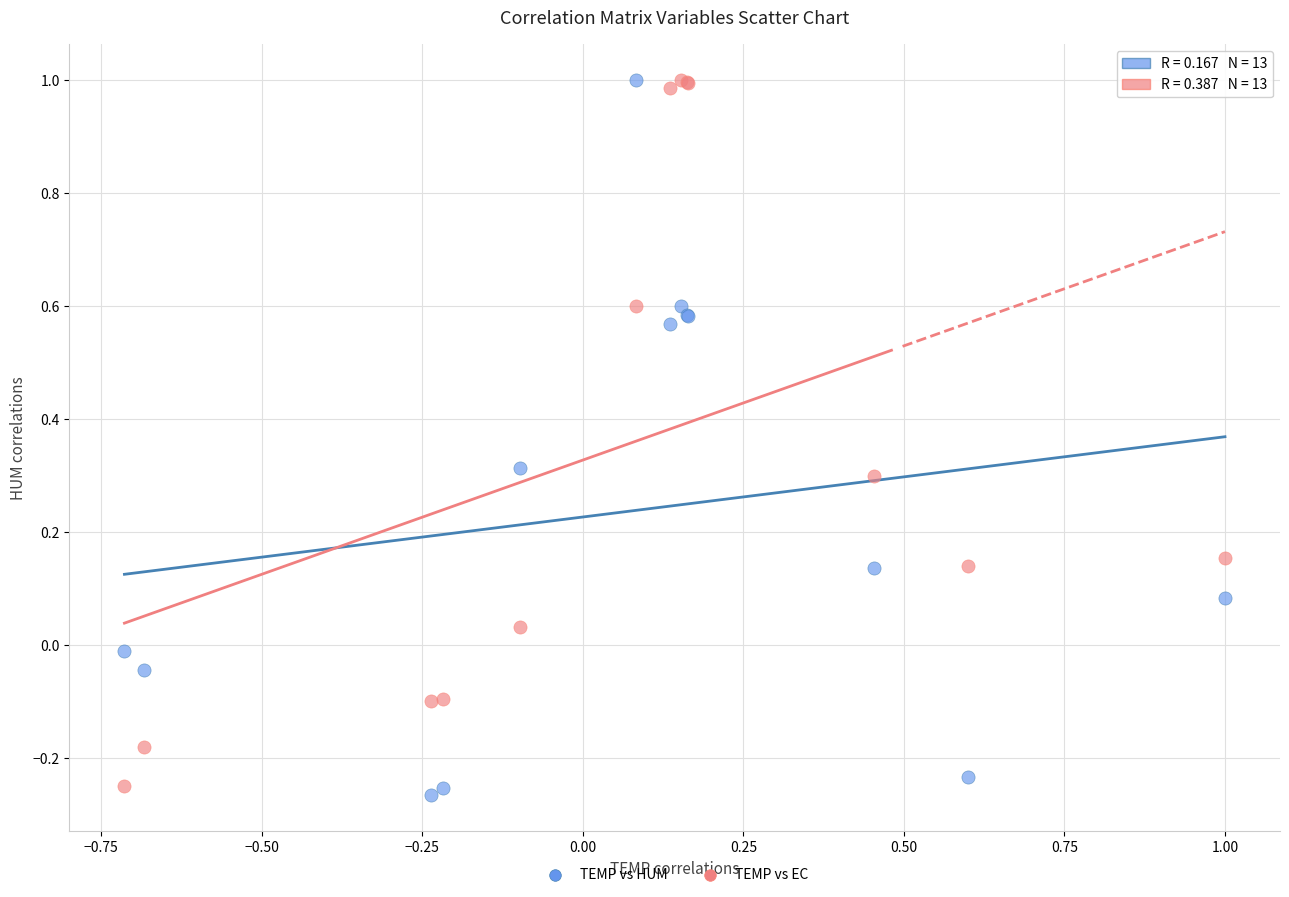

What is the X range (max minus min) for the scatter plot?

1.7